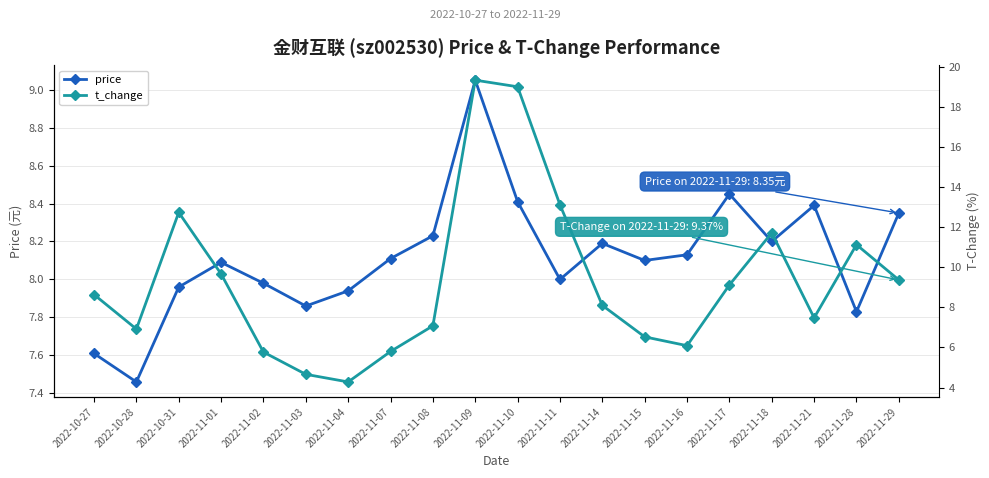

Does the chart display data point markers on the line(s)?

Yes